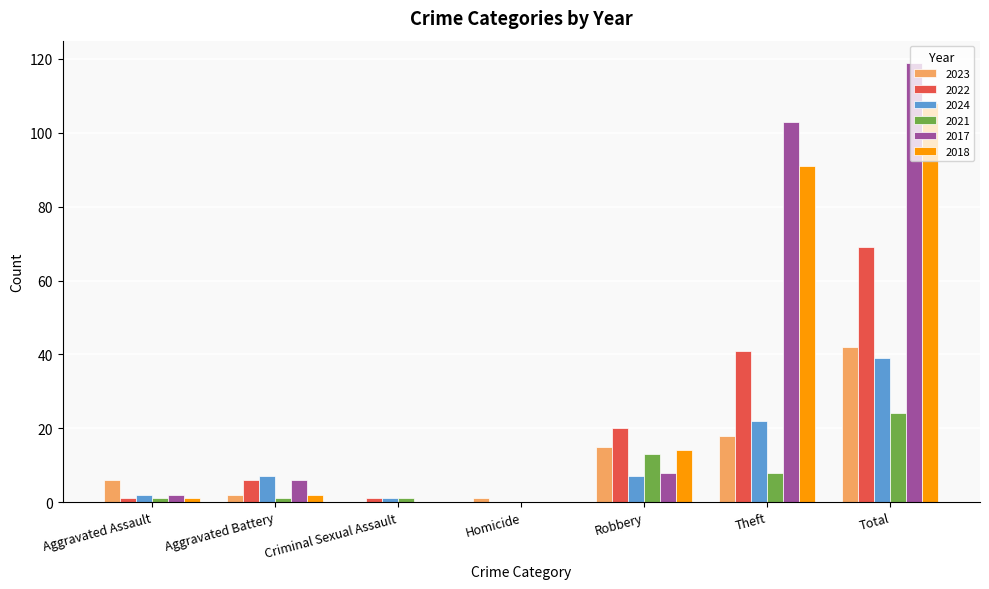

Is the value of 2018 at Aggravated Battery greater than the value of 2022 at Theft?

No